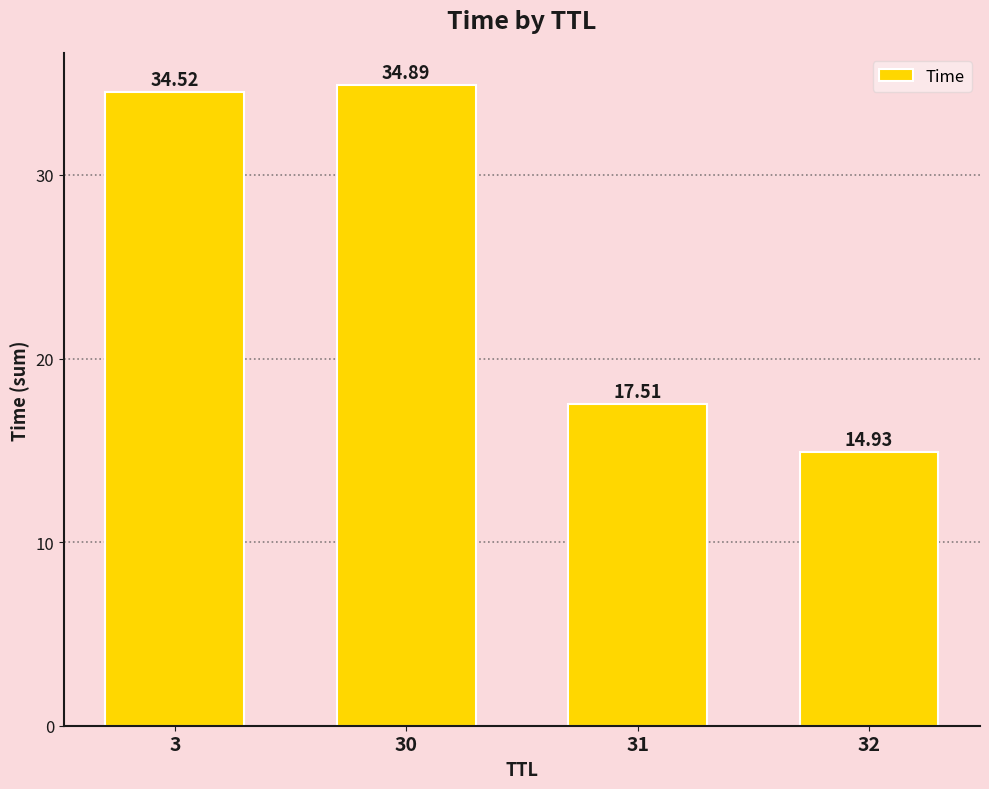

Is it true that the value at 3 is 34.5?

True